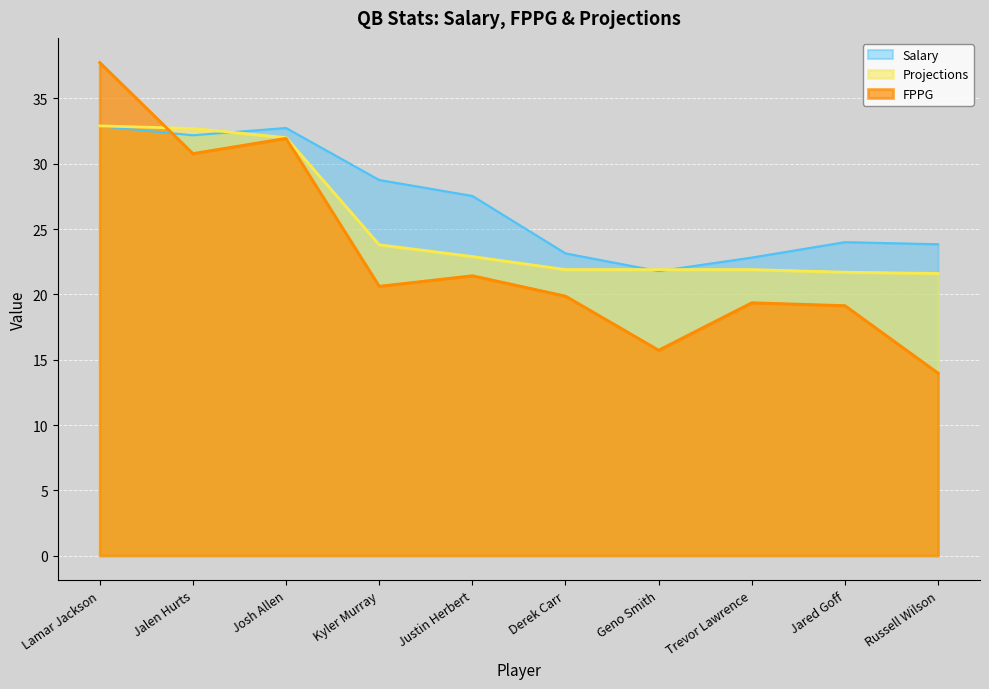

What is the difference between the FPPG values at Justin Herbert and Jared Goff?

2.3